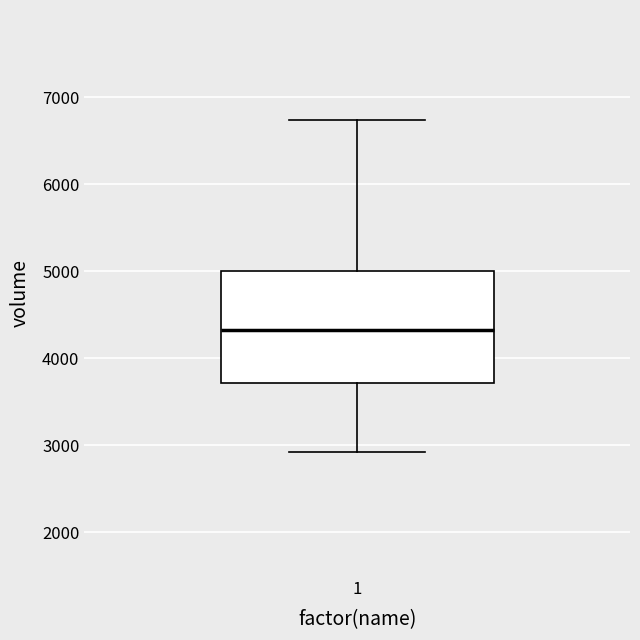

Where is the upper edge of the box at x = 1 on the y-axis? The values are not printed on the chart, so give them approximately, as read against the axis.

5000